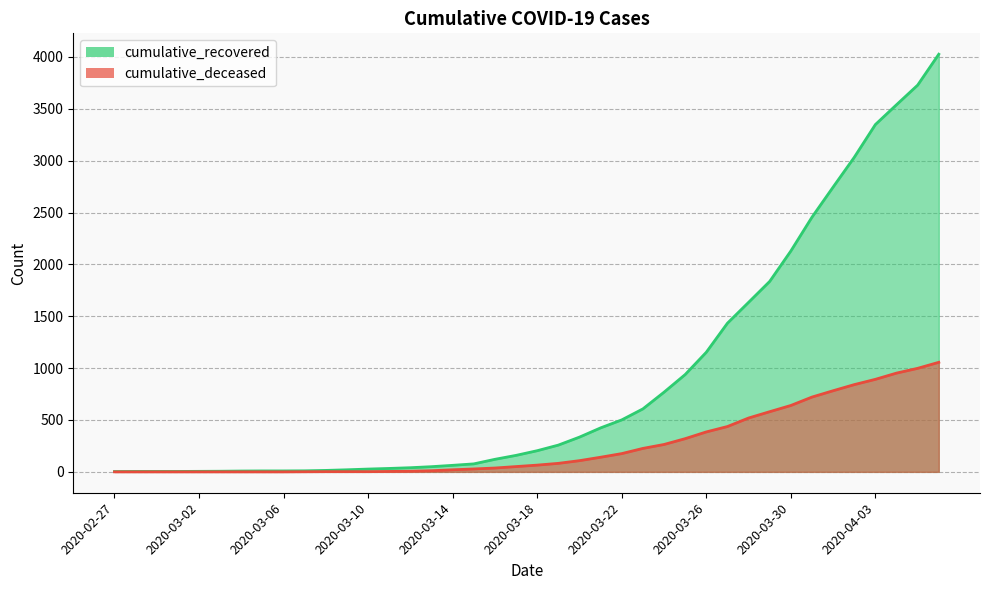

What is the highest value of the cumulative_deceased series?

1056